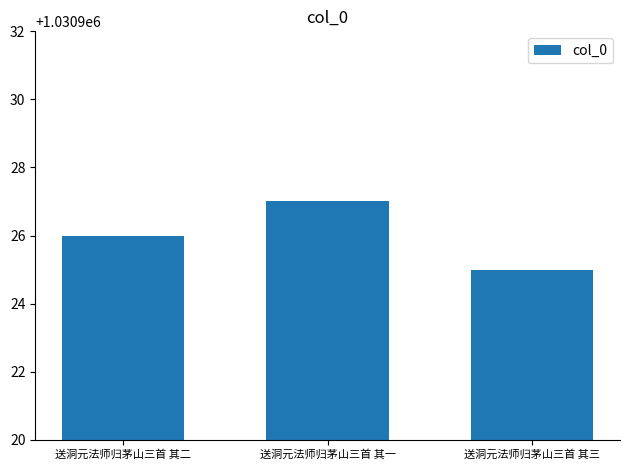

List the labels in order of value, smallest first.

送洞元法师归茅山三首 其三, 送洞元法师归茅山三首 其二, 送洞元法师归茅山三首 其一